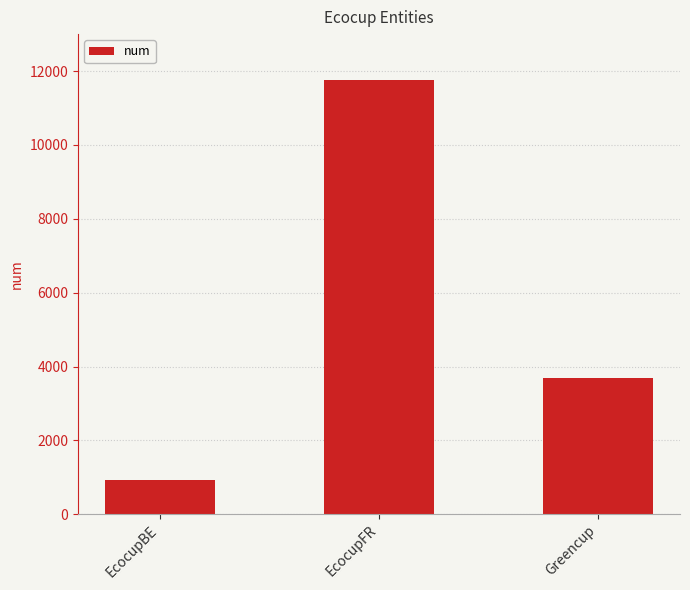

Which label corresponds to the largest value in the chart?

EcocupFR